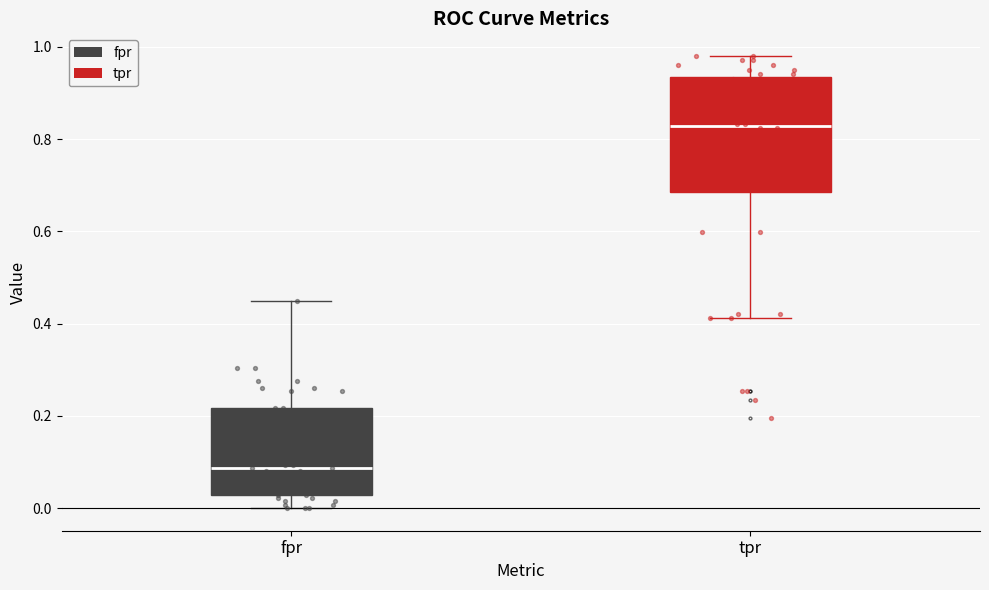

Which box's median line is the lowest?

fpr